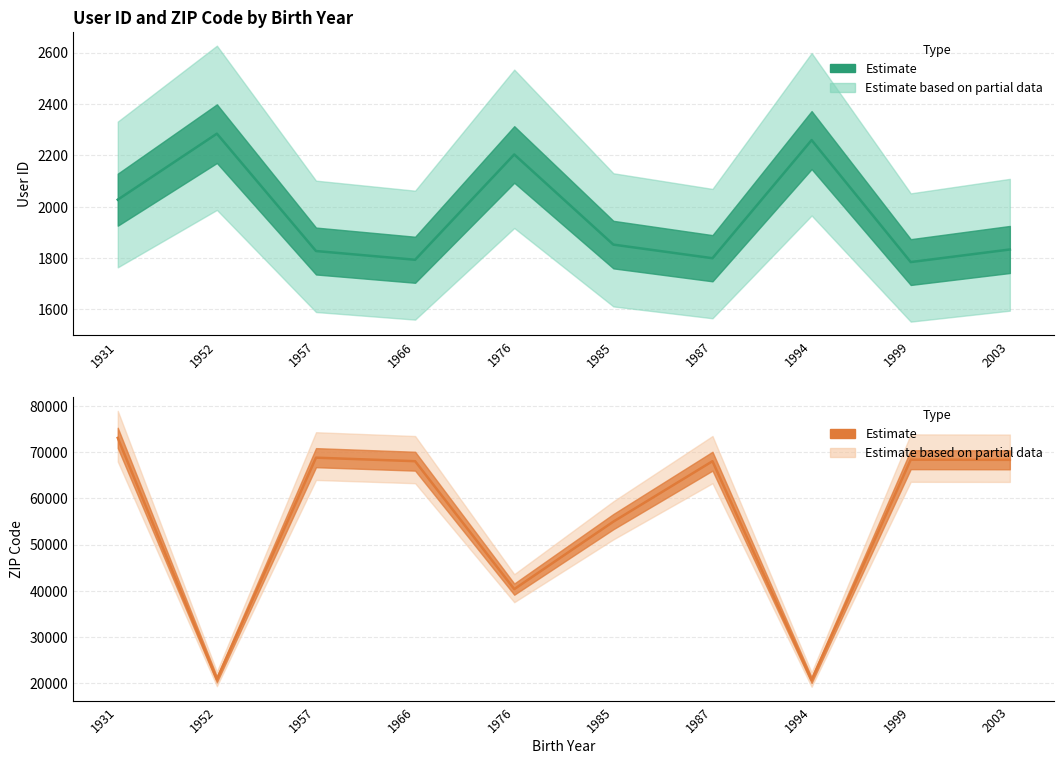

Is it true that User ID equals 1799 at 1987?

True